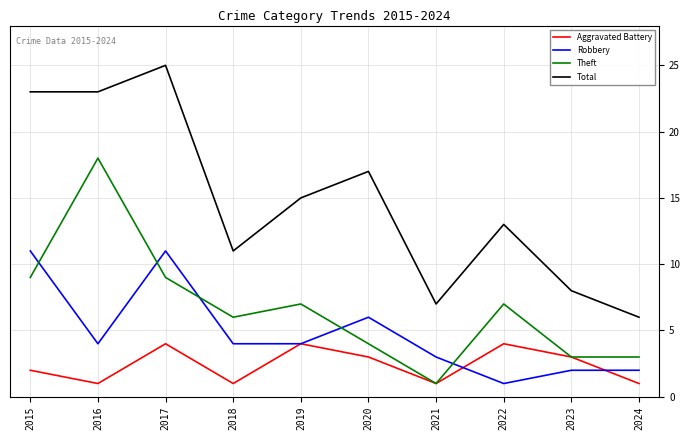

What is the total value across all series at 2015?

45